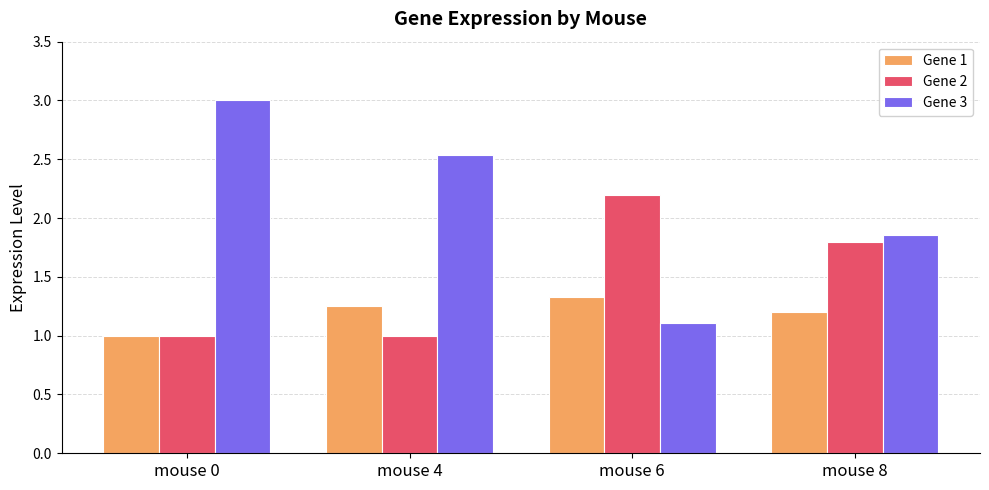

What is the minimum value shown in the chart?

1.0